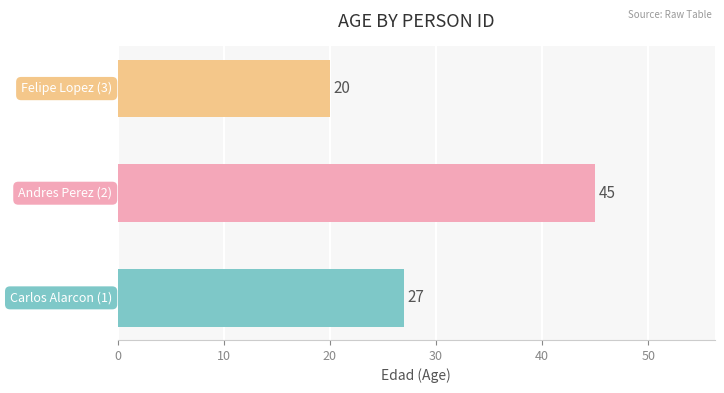

What is the sum of all values?

92